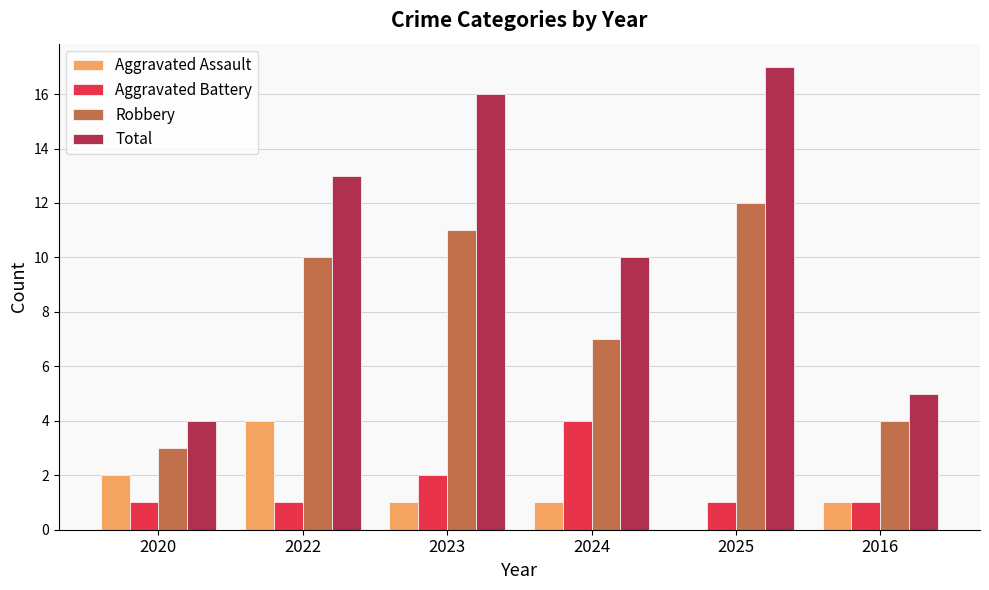

Reading left to right, extract all data points from this chart.

Aggravated Assault: 2020=2	2022=4	2023=1	2024=1	2025=0	2016=1
Aggravated Battery: 2020=1	2022=1	2023=2	2024=4	2025=1	2016=1
Robbery: 2020=3	2022=10	2023=11	2024=7	2025=12	2016=4
Total: 2020=4	2022=13	2023=16	2024=10	2025=17	2016=5